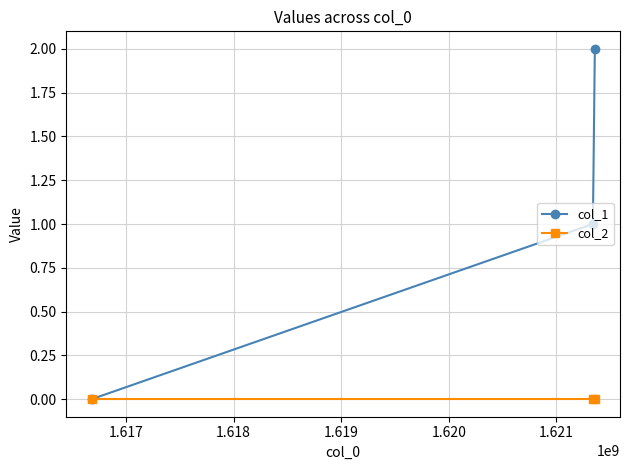

What are all the series names shown in the legend?

col_1, col_2